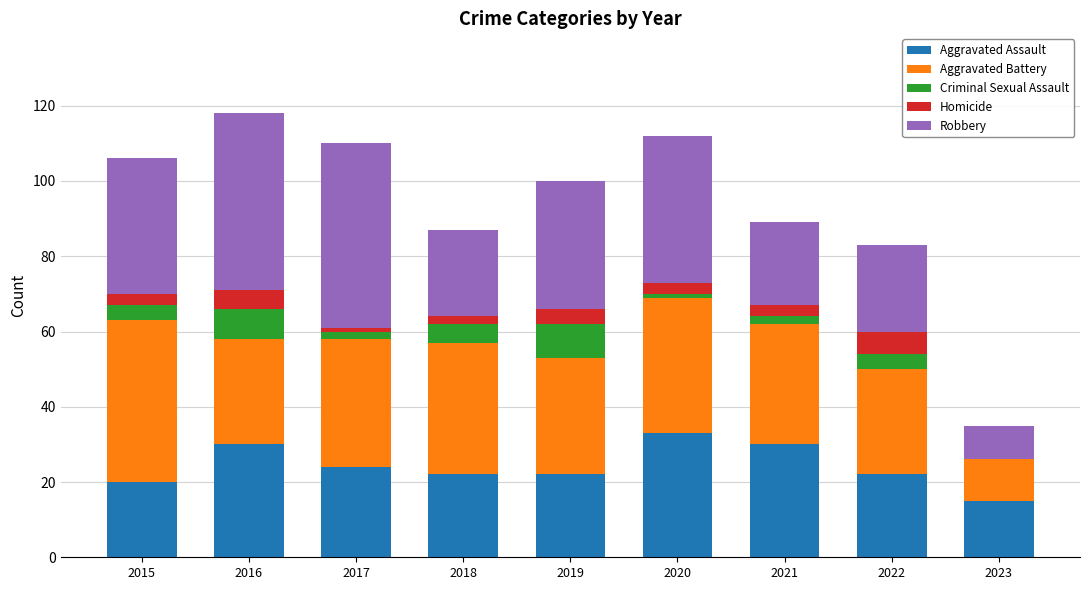

Is it true that Aggravated Assault equals 46 at 2021?

False